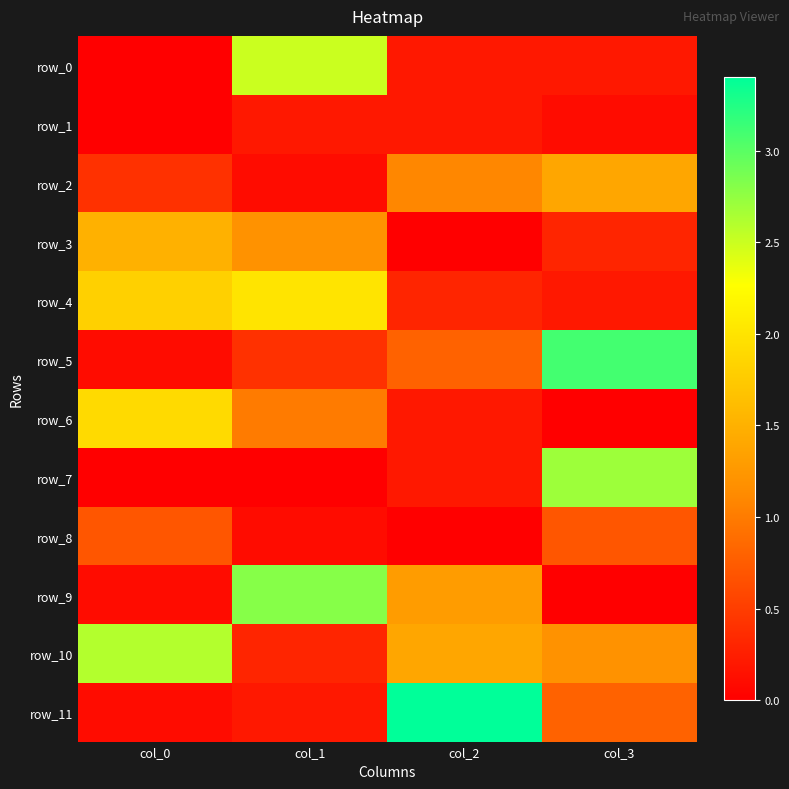

Read the row_0 value at col_2.

0.2